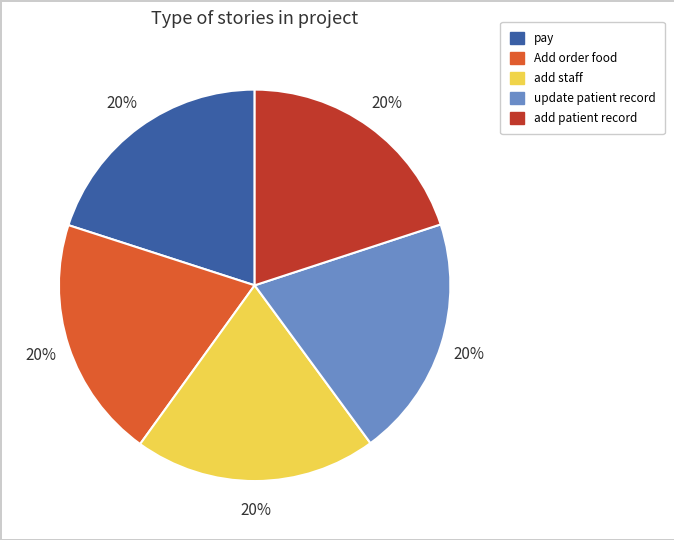

Does update patient record account for over 50% of the chart?

No